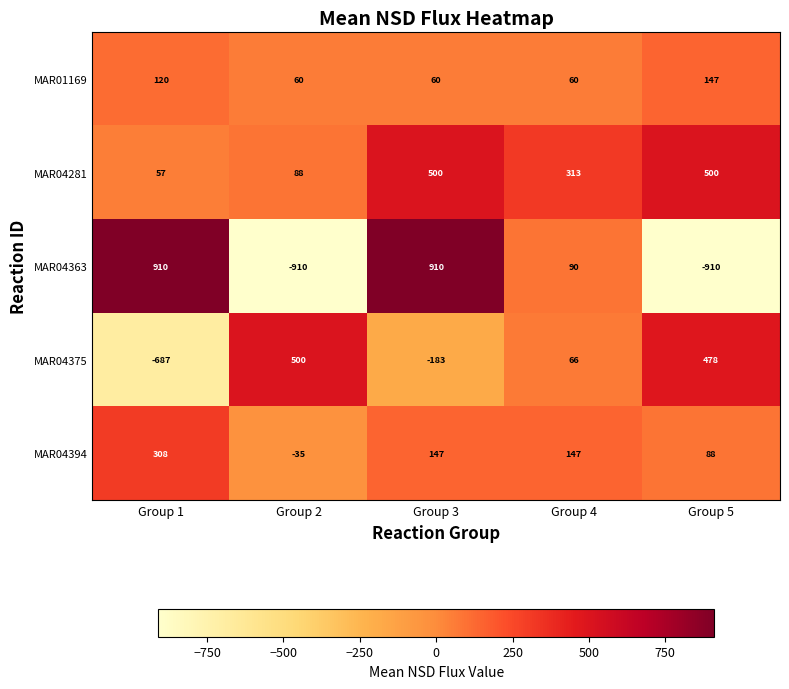

Which series has the widest spread of values?

MAR04363